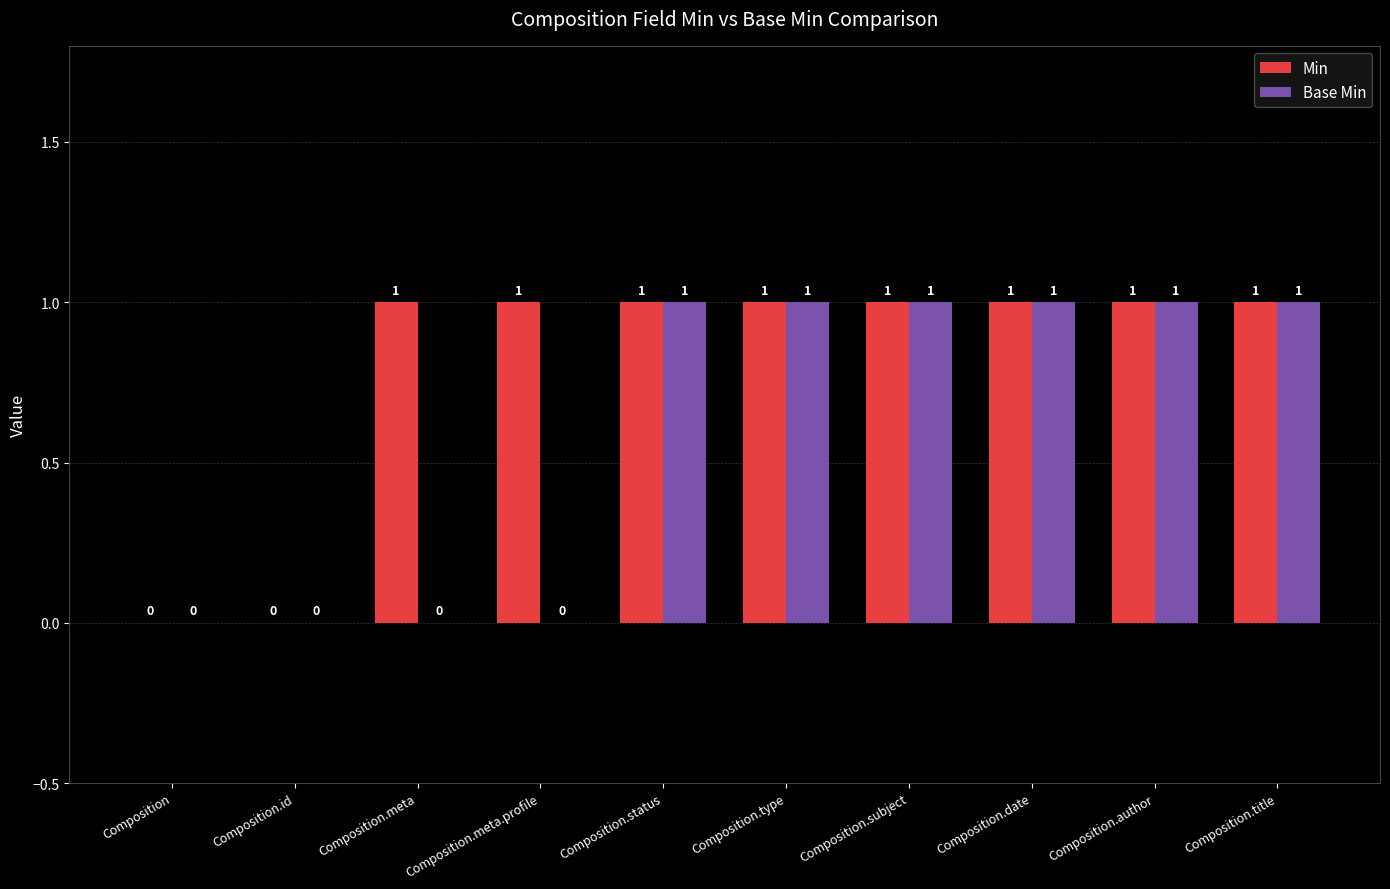

Reading left to right, what are all the values shown in this chart?

Min: Composition=0	Composition.id=0	Composition.meta=1	Composition.meta.profile=1	Composition.status=1	Composition.type=1	Composition.subject=1	Composition.date=1	Composition.author=1	Composition.title=1
Base Min: Composition=0	Composition.id=0	Composition.meta=0	Composition.meta.profile=0	Composition.status=1	Composition.type=1	Composition.subject=1	Composition.date=1	Composition.author=1	Composition.title=1